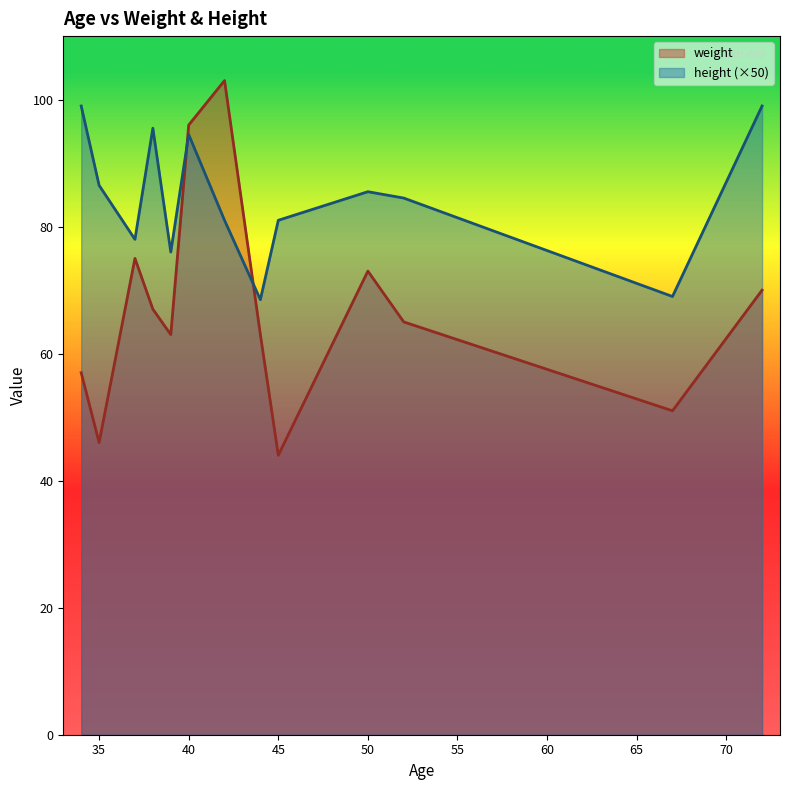

How many series are shown in this chart?

2